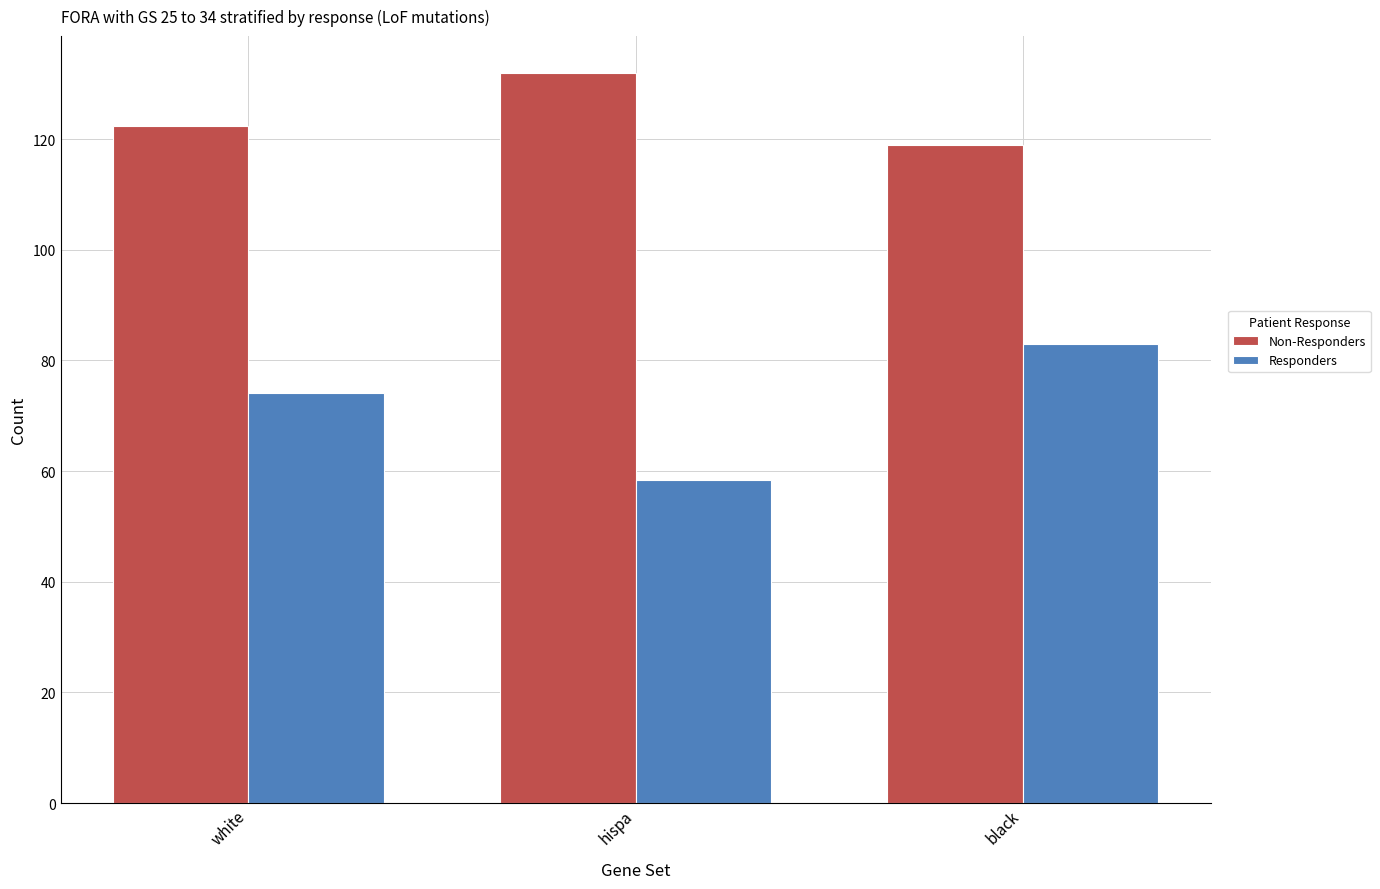

What is the label of the 3rd bar from the right?

white